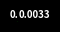

Does any single category account for the majority?

Yes